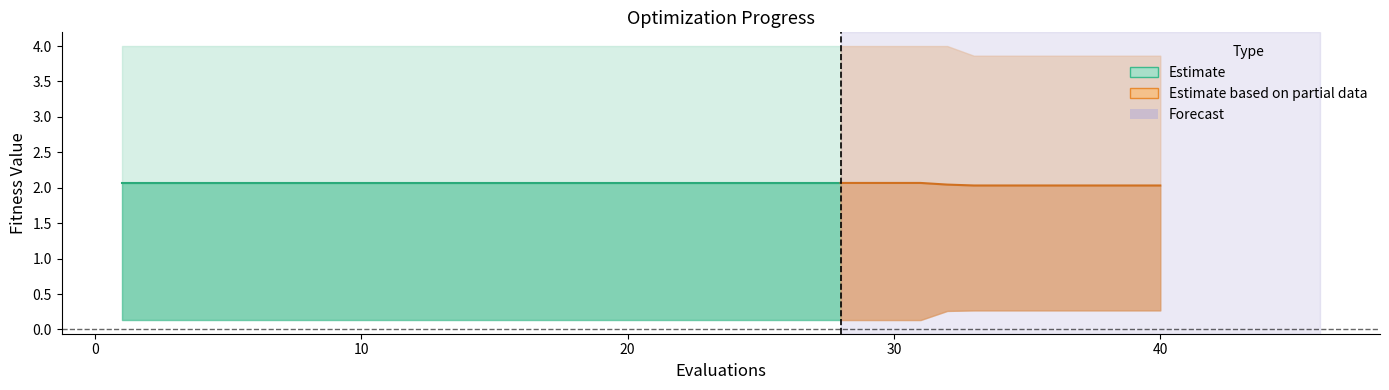

Is the value of mean at 20 greater than the value of best at 29?

Yes